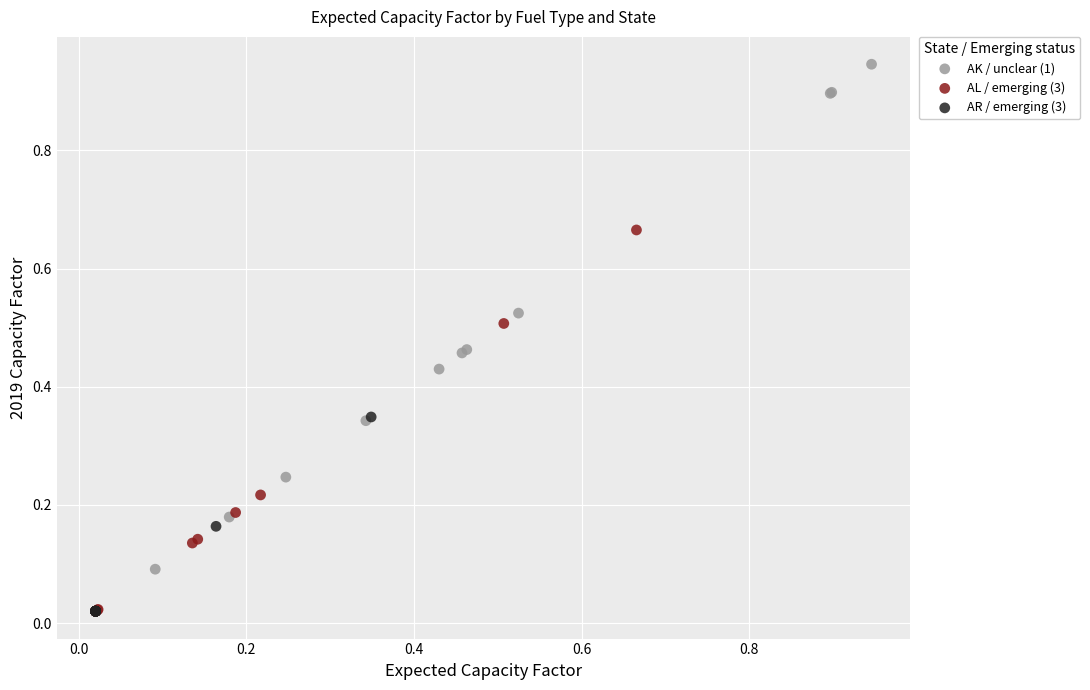

Which series has the widest spread of Y values?

AK / unclear (1)